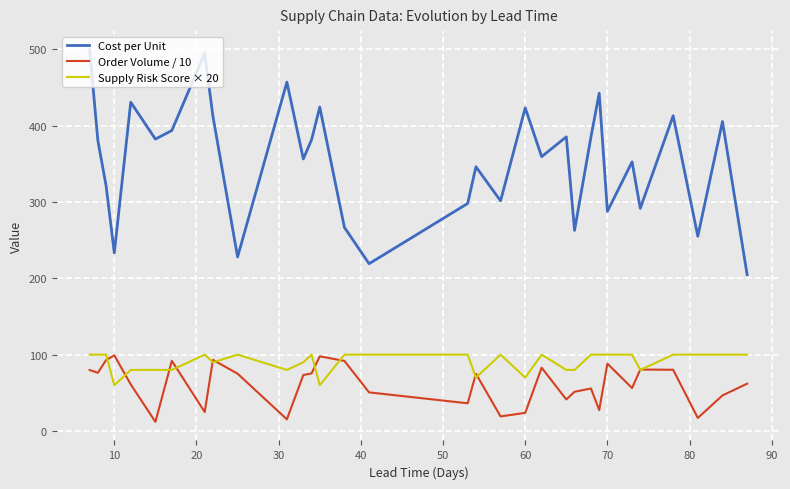

What is the greatest value displayed?

499.3